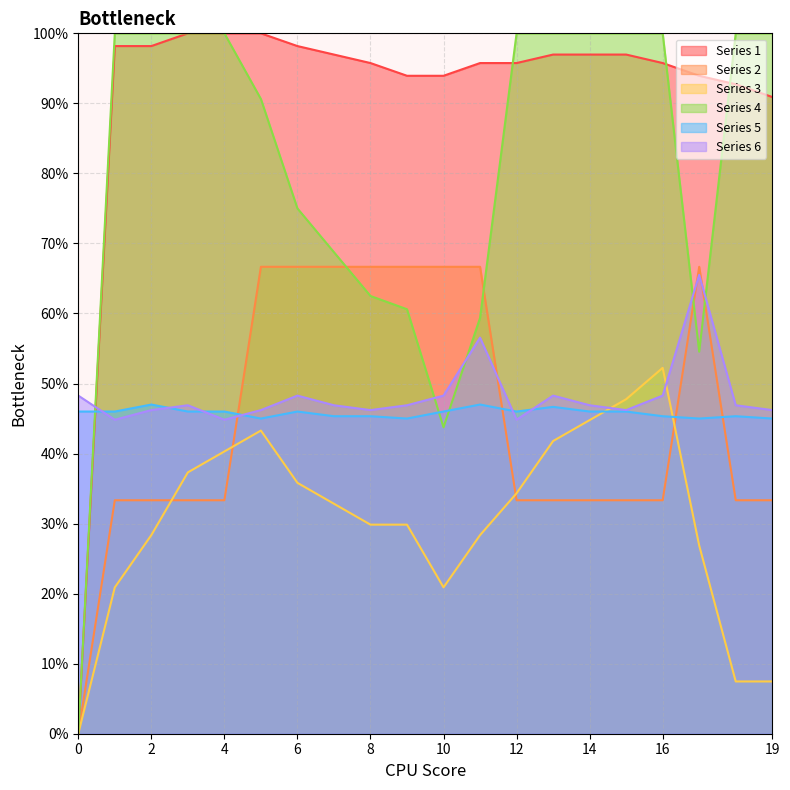

What are all the series names shown in the legend?

Series 1, Series 2, Series 3, Series 4, Series 5, Series 6